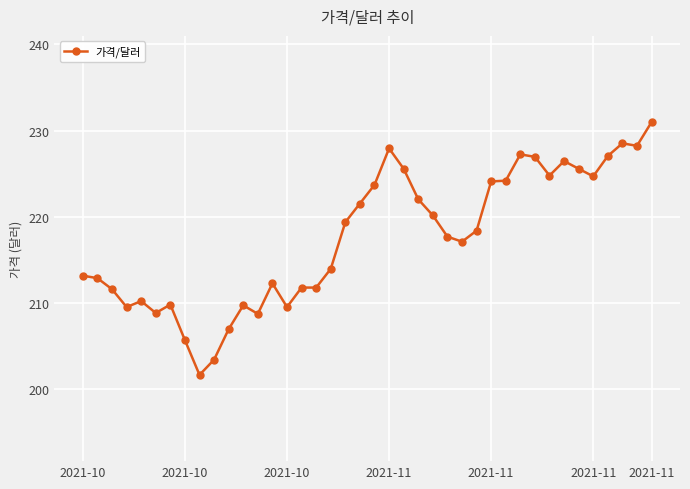

True or false: the data has more than 1 interior local peaks.

True